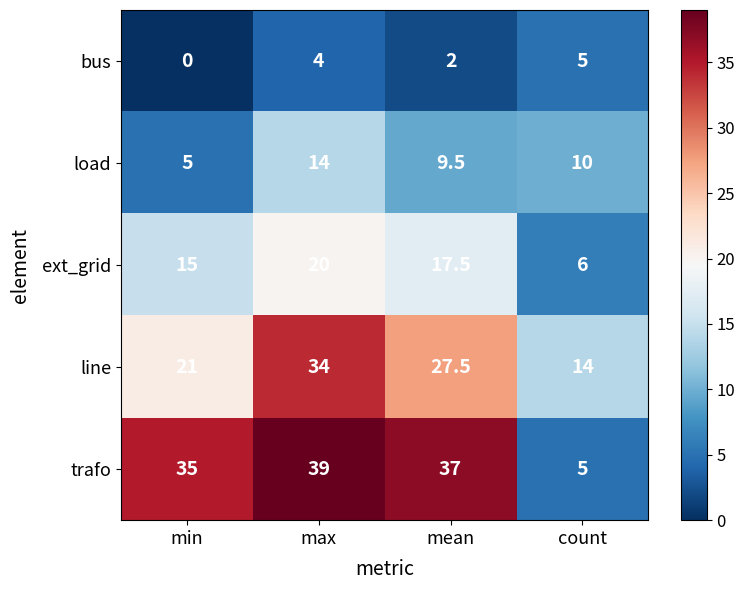

True or false: load has a value of 6.0 at mean.

False